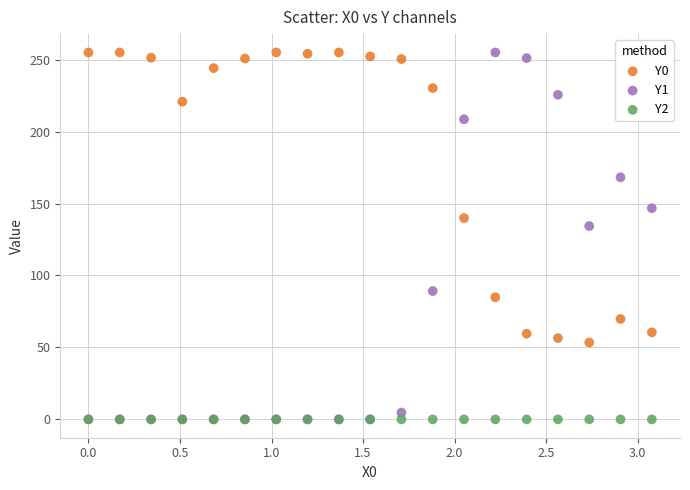

Across all series, what Y value is closest to 127?

134.4